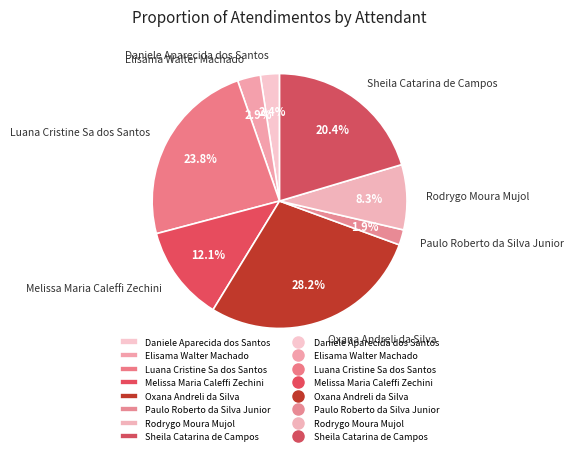

Which category has the biggest portion of the pie?

Oxana Andreli da Silva